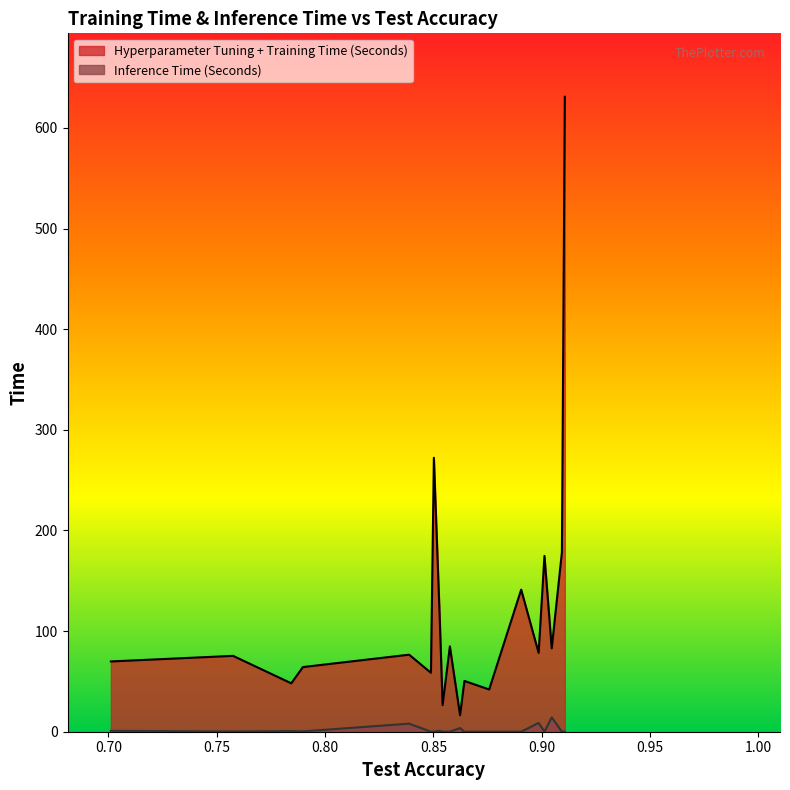

Which series has the largest total across all categories?

Hyperparameter Tuning + Training Time (Seconds)